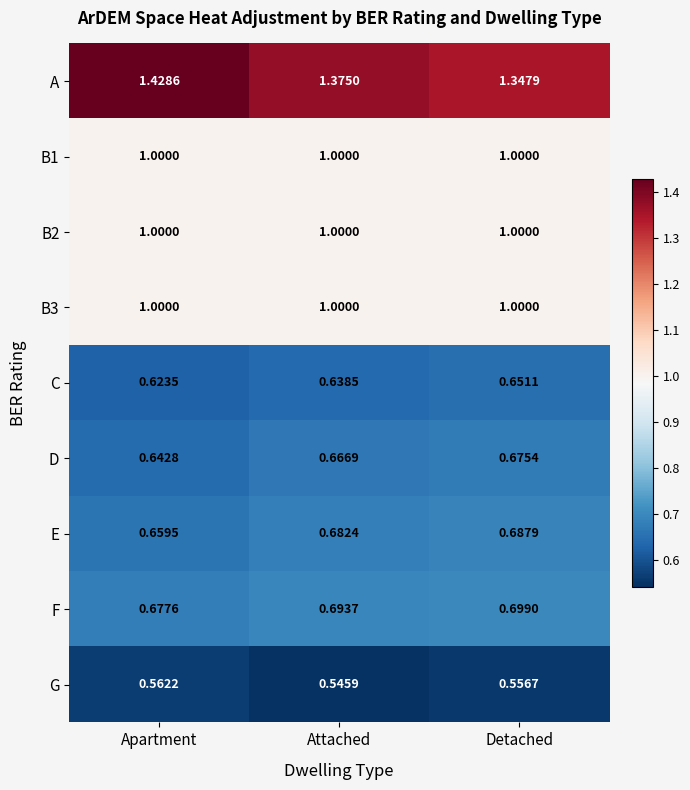

Which series has the largest range (max minus min)?

A